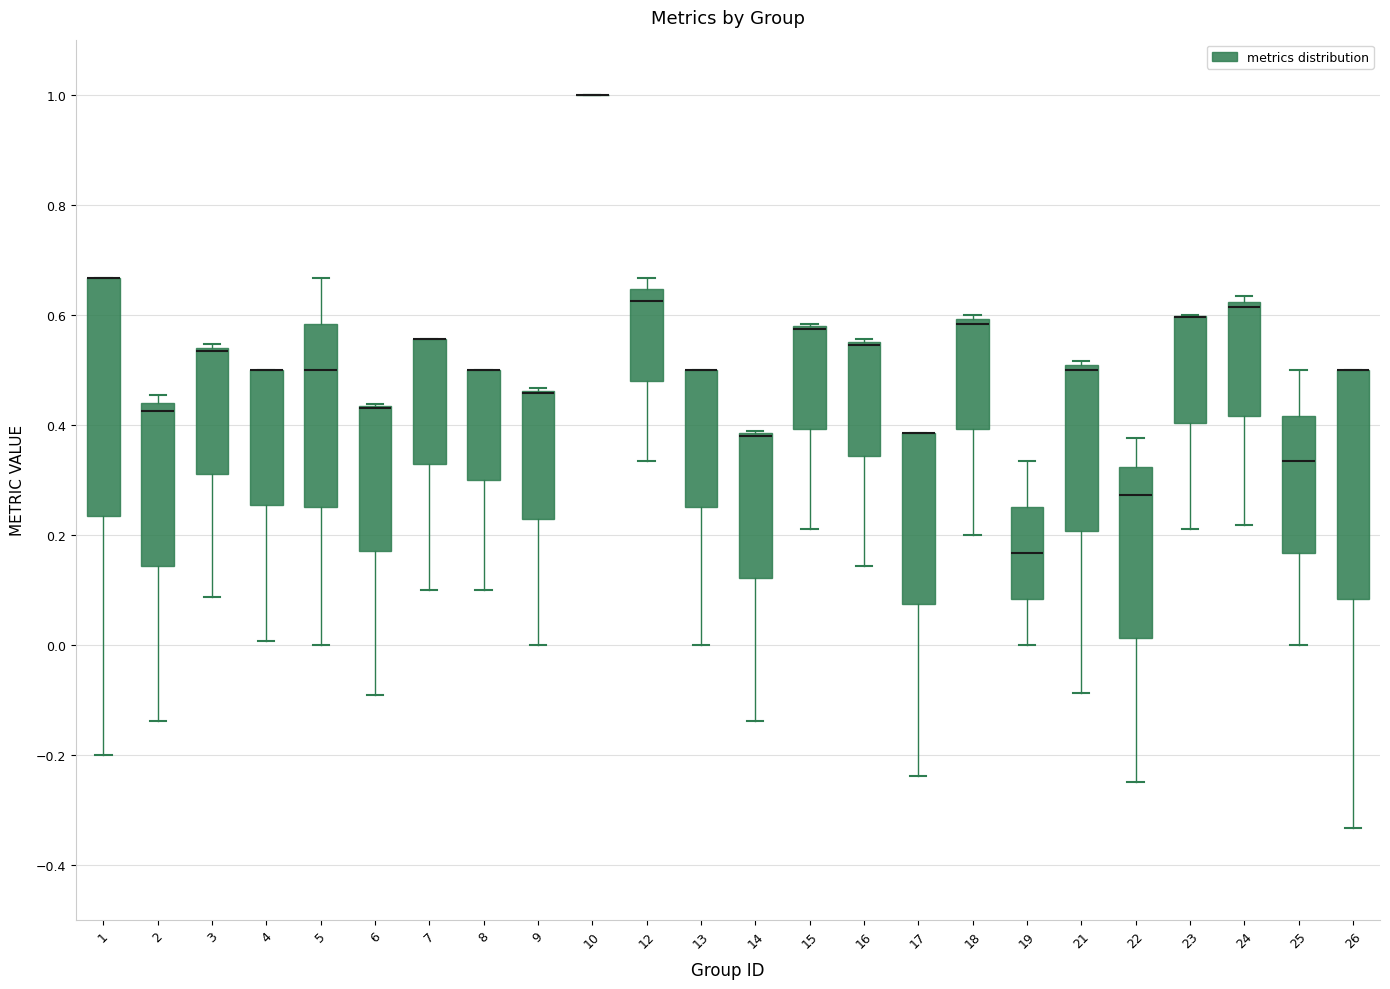

Reading left to right, transcribe this box plot: for each box, give where its median line is, the range the box spans, and where its two whiskers end, as read against the y-axis. The values are not printed on the chart, so give them approximately, as read against the axis.

1: median 0.66 (drawn on the box's upper edge), box 0.24 to 0.66, whiskers -0.20 to 0.66
2: median 0.42, box 0.14 to 0.44, whiskers -0.14 to 0.46
3: median 0.54 (drawn on the box's upper edge), box 0.32 to 0.54, whiskers 0.08 to 0.54 (just above the box's upper edge)
4: median 0.50 (drawn on the box's upper edge), box 0.26 to 0.50, whiskers 0.00 to 0.50
5: median 0.50, box 0.26 to 0.58, whiskers 0.00 to 0.66
6: median 0.44 (drawn on the box's upper edge), box 0.16 to 0.44, whiskers -0.10 to 0.44
7: median 0.56 (drawn on the box's upper edge), box 0.32 to 0.56, whiskers 0.10 to 0.56
8: median 0.50 (drawn on the box's upper edge), box 0.30 to 0.50, whiskers 0.10 to 0.50
9: median 0.46 (drawn on the box's upper edge), box 0.22 to 0.46, whiskers 0.00 to 0.46
10: box collapsed to a line at 1.00, whiskers 1.00 to 1.00
12: median 0.62, box 0.48 to 0.64, whiskers 0.34 to 0.66
13: median 0.50 (drawn on the box's upper edge), box 0.26 to 0.50, whiskers 0.00 to 0.50
14: median 0.38 (drawn on the box's upper edge), box 0.12 to 0.38, whiskers -0.14 to 0.38
15: median 0.58 (drawn on the box's upper edge), box 0.40 to 0.58, whiskers 0.22 to 0.58
16: median 0.54 (drawn on the box's upper edge), box 0.34 to 0.56, whiskers 0.14 to 0.56
17: median 0.38 (drawn on the box's upper edge), box 0.08 to 0.38, whiskers -0.24 to 0.38
18: median 0.58, box 0.40 to 0.60, whiskers 0.20 to 0.60 (just above the box's upper edge)
19: median 0.16, box 0.08 to 0.26, whiskers 0.00 to 0.34
21: median 0.50 (just below the box's upper edge), box 0.20 to 0.50, whiskers -0.08 to 0.52
22: median 0.28, box 0.02 to 0.32, whiskers -0.24 to 0.38
23: median 0.60 (drawn on the box's upper edge), box 0.40 to 0.60, whiskers 0.22 to 0.60
24: median 0.62 (just below the box's upper edge), box 0.42 to 0.62, whiskers 0.22 to 0.64
25: median 0.34, box 0.16 to 0.42, whiskers 0.00 to 0.50
26: median 0.50 (drawn on the box's upper edge), box 0.08 to 0.50, whiskers -0.34 to 0.50